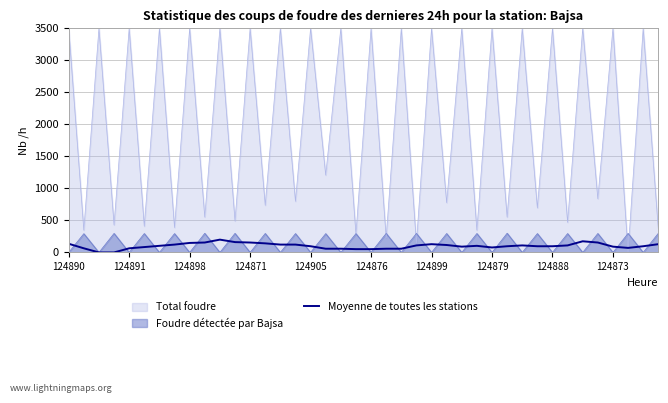

What is the greatest value displayed?

3500.0